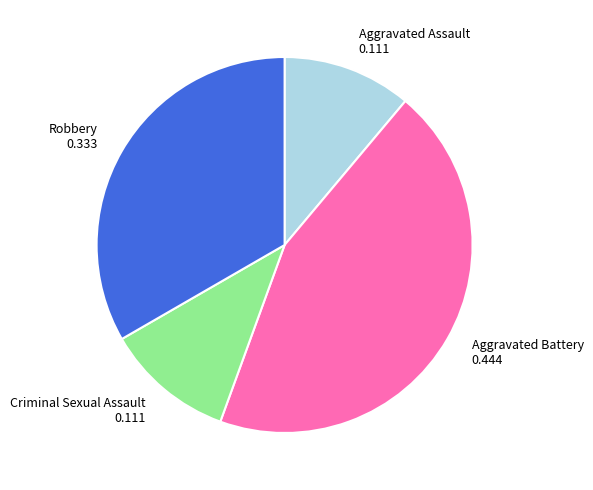

Combined, do Aggravated Assault and Aggravated Battery account for over 50%?

Yes